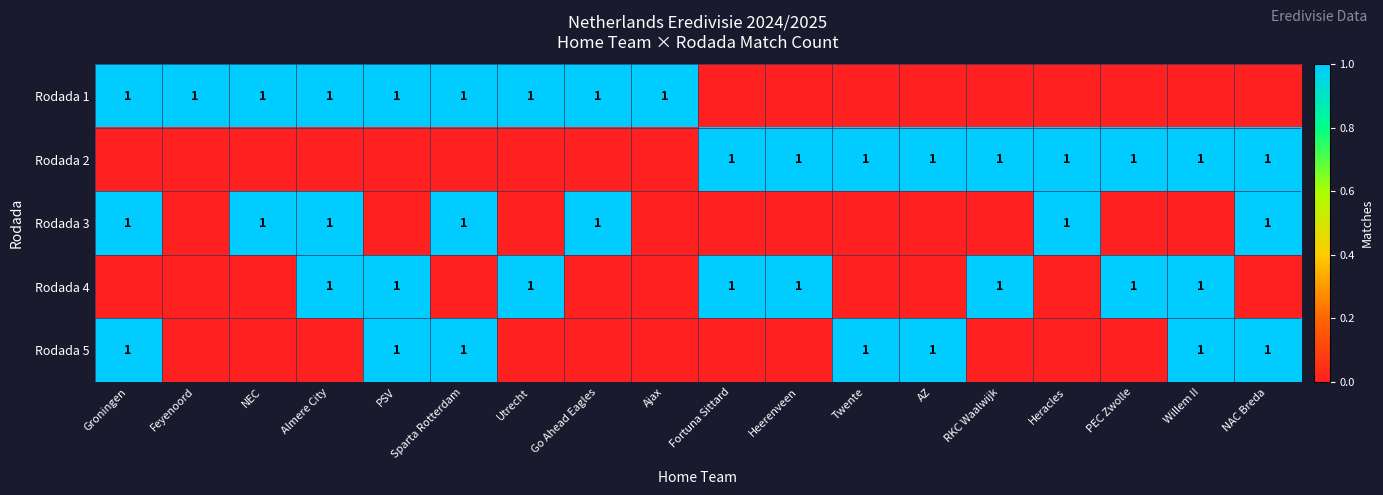

True or false: Rodada 2 has a value of 1 at Heracles.

True